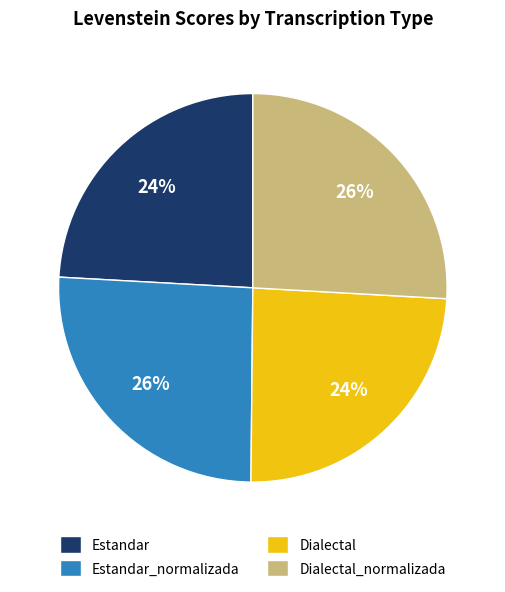

Does any single category account for the majority?

No